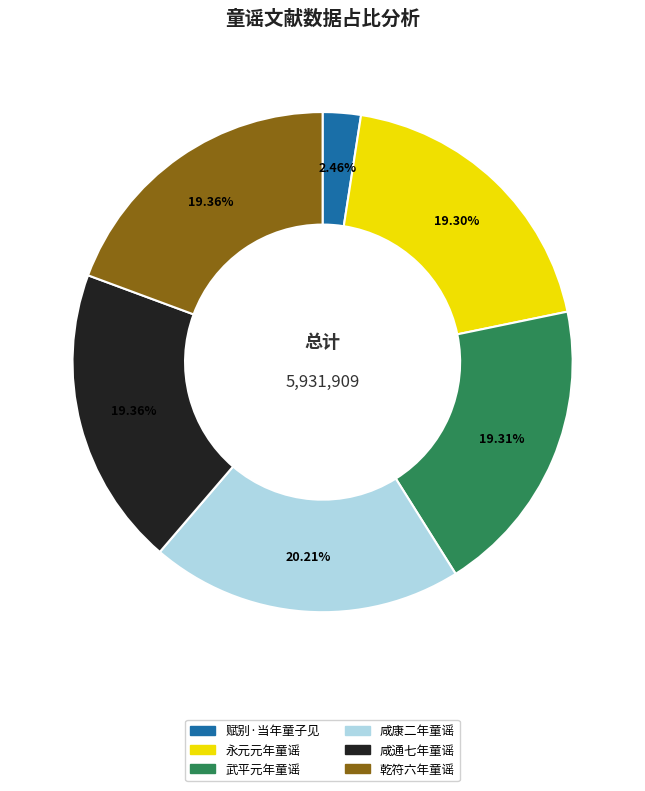

To the nearest percent, what percentage of the pie is 武平元年童谣?

19%